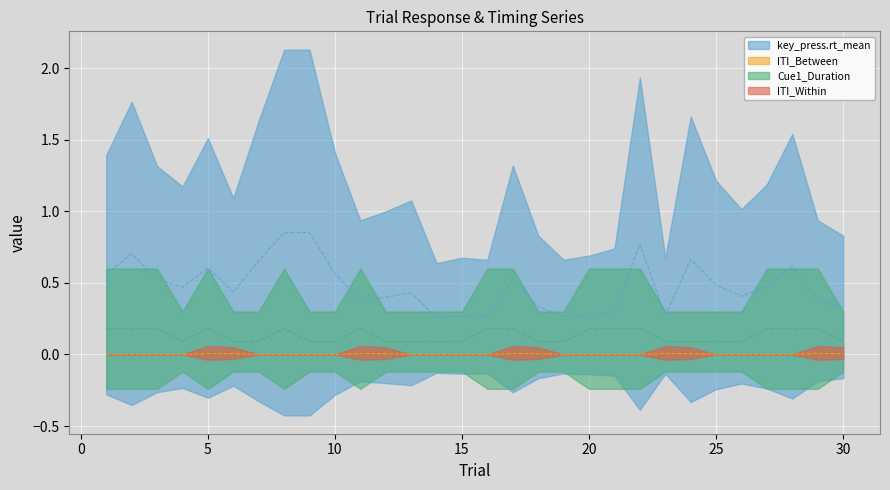

In Cue1_Duration, how many points are higher than both neighbors (excluding endpoints)?

3